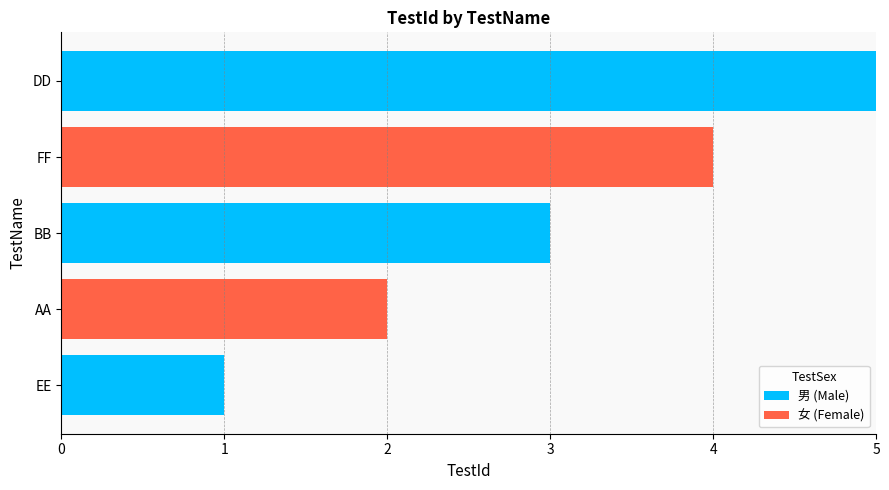

At which category is the sum across all series the highest?

DD